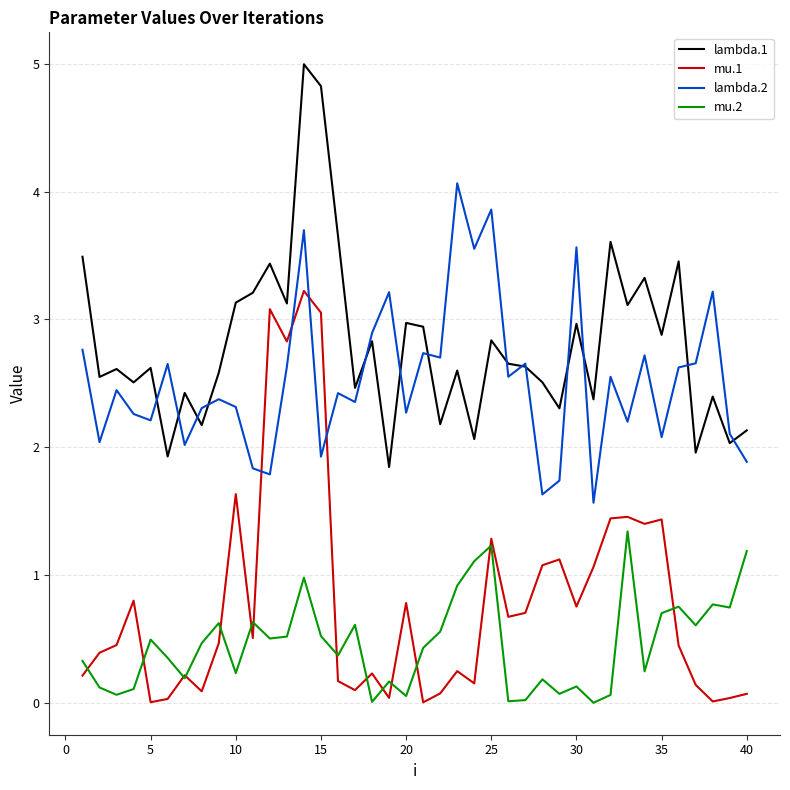

Which series has the widest spread of values?

mu.1